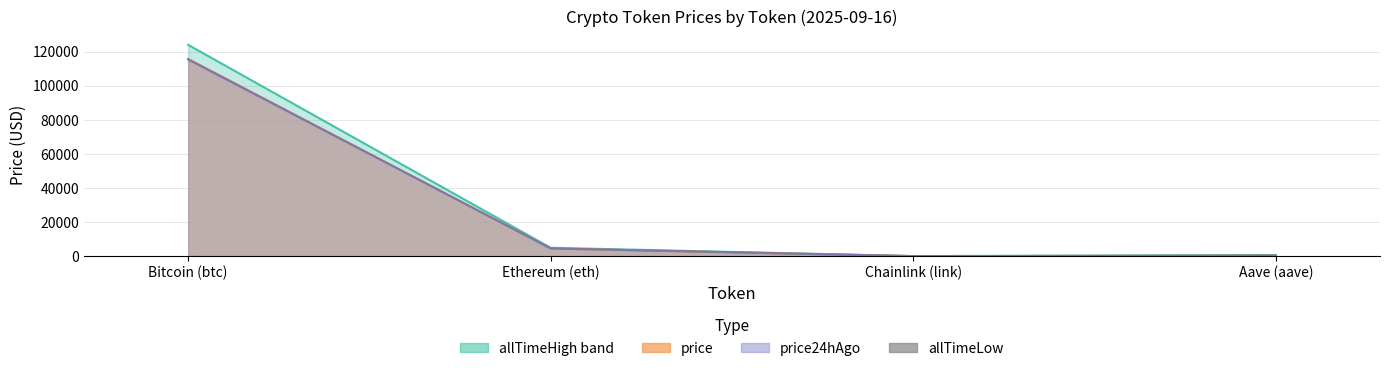

Which label corresponds to the smallest value in the chart?

Chainlink (link)